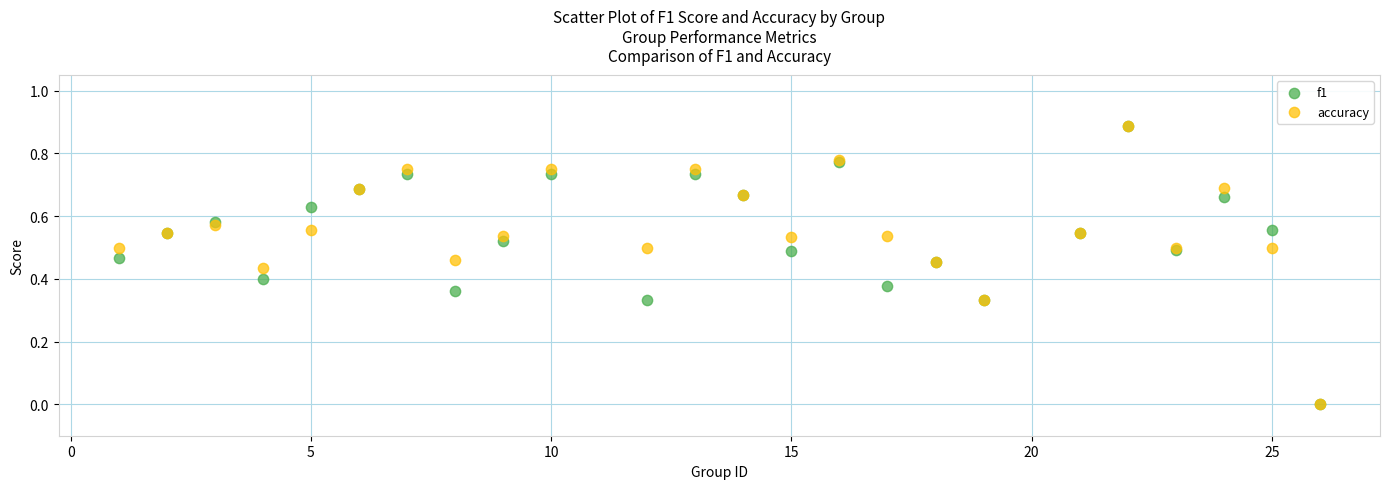

What are all the series names shown in the legend?

f1, accuracy